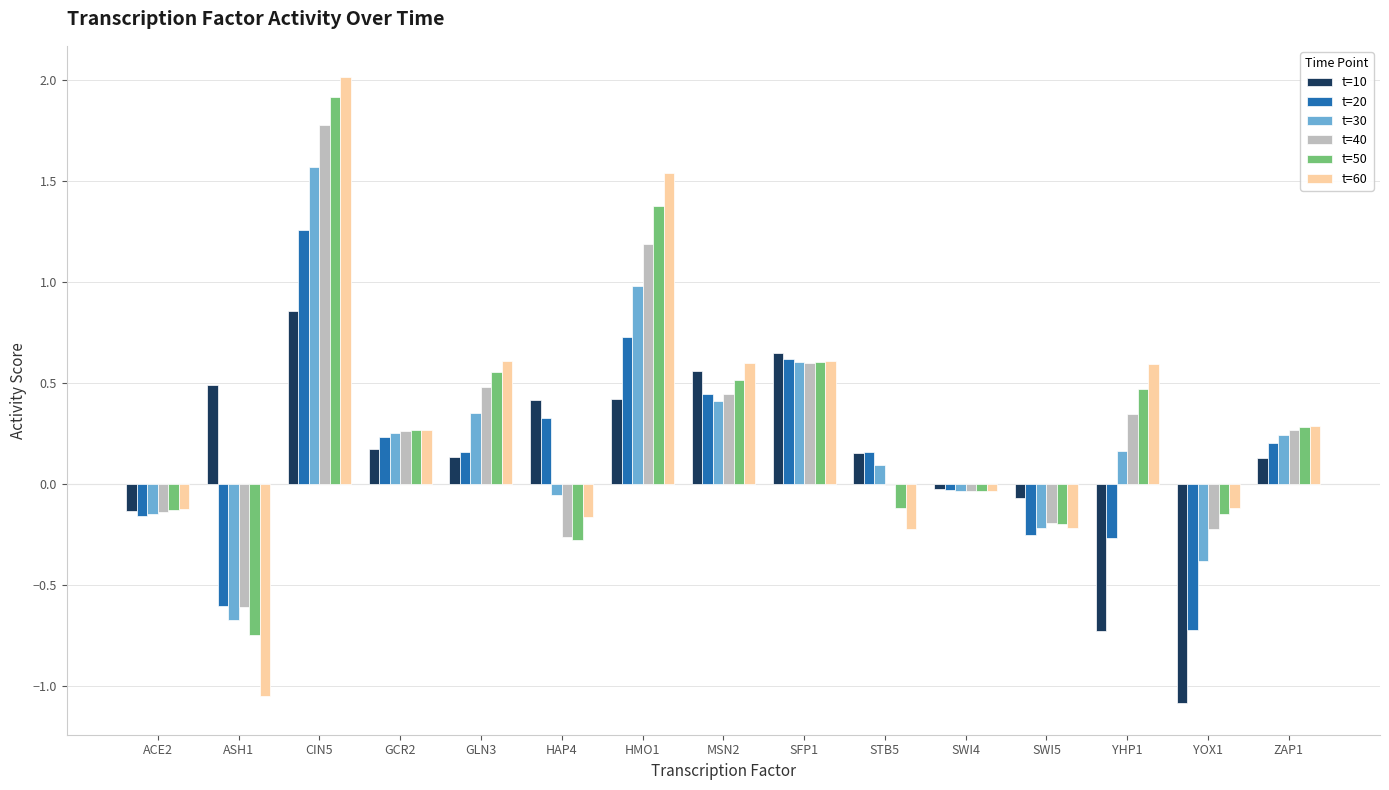

Which series changed the most between ASH1 and SWI5?

t=60